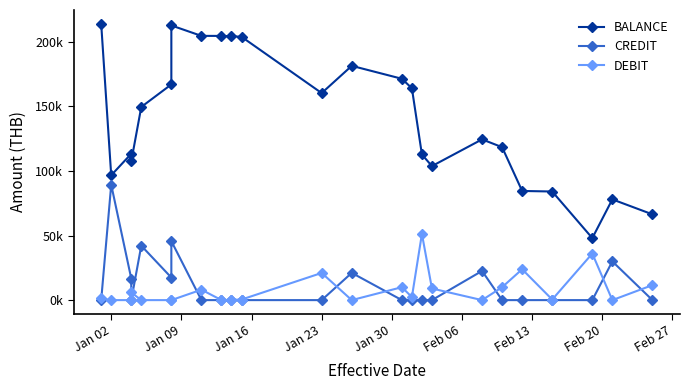

What is the maximum value shown in the chart?

214038.7